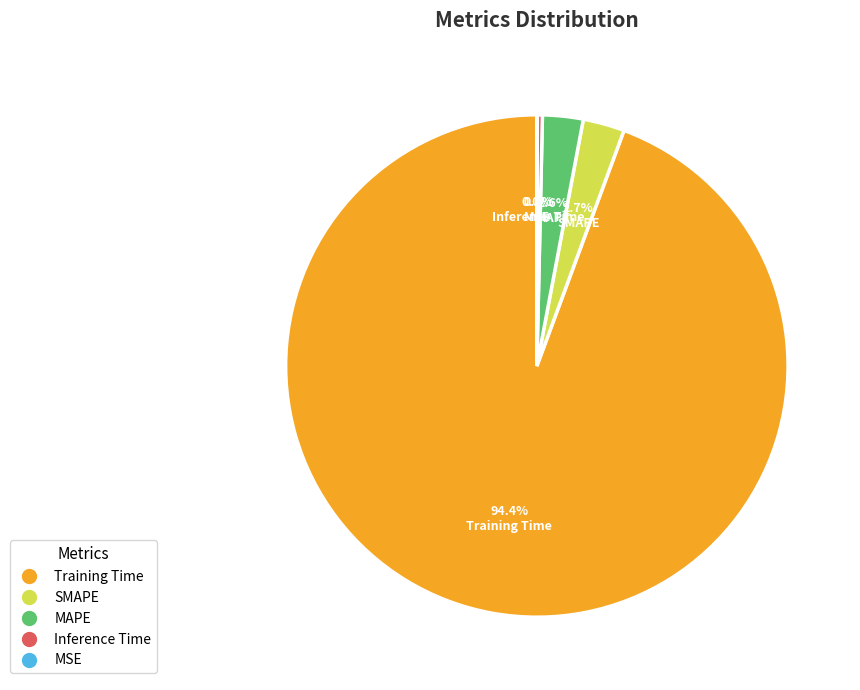

Is there a majority slice in this chart?

Yes